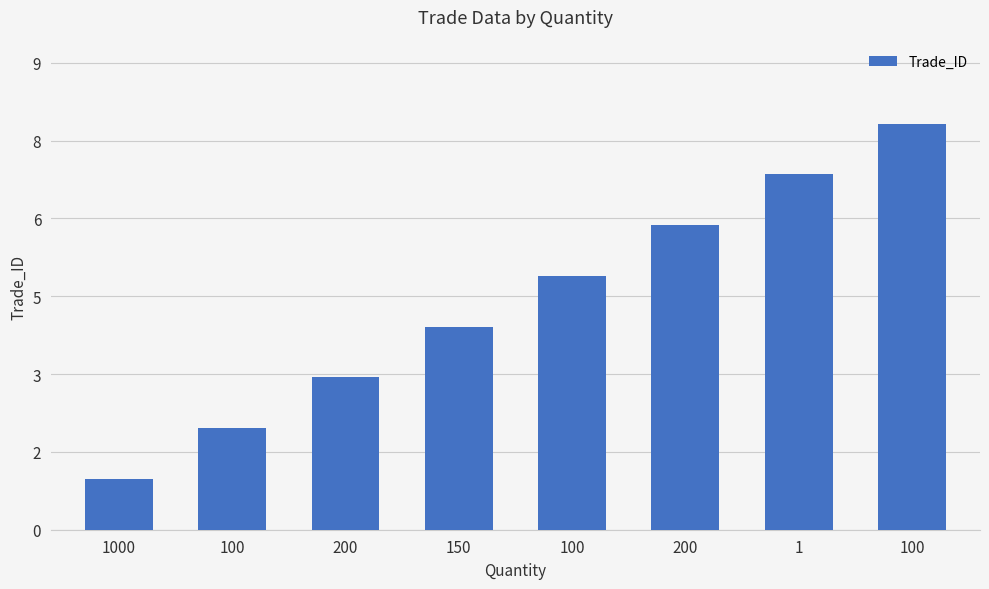

Where is the data nearest to the value 4?

150